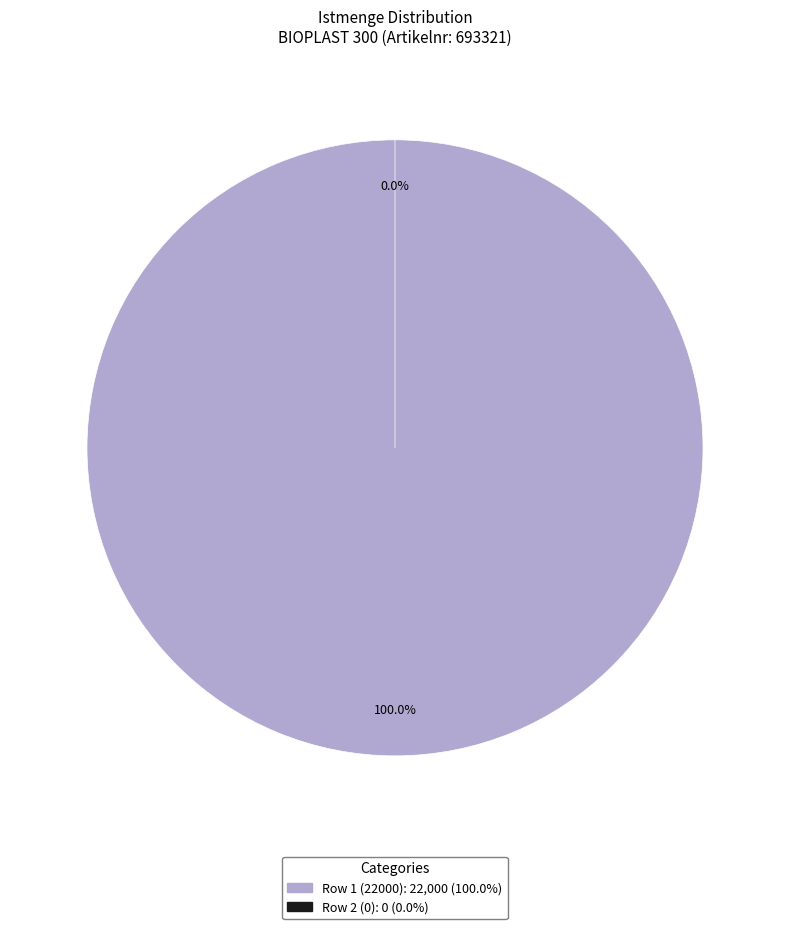

Combined, what portion of the pie is 22000 and 0?

100.0%